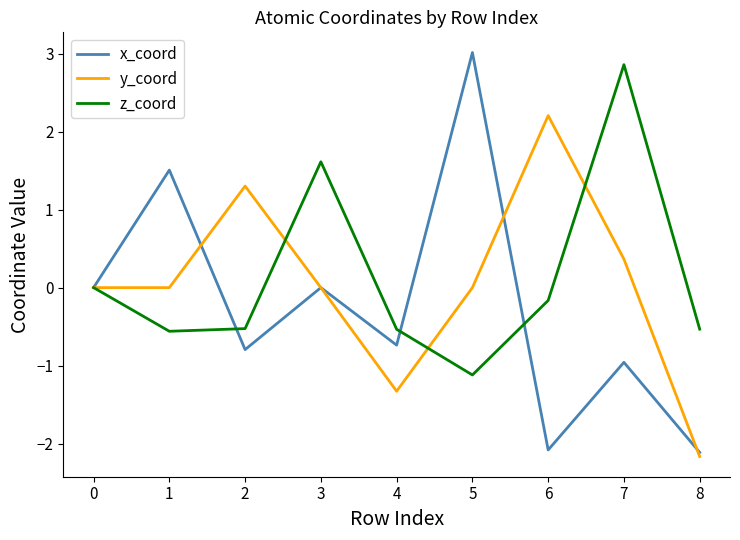

Rank the series at 6 from highest to lowest value.

y_coord, z_coord, x_coord